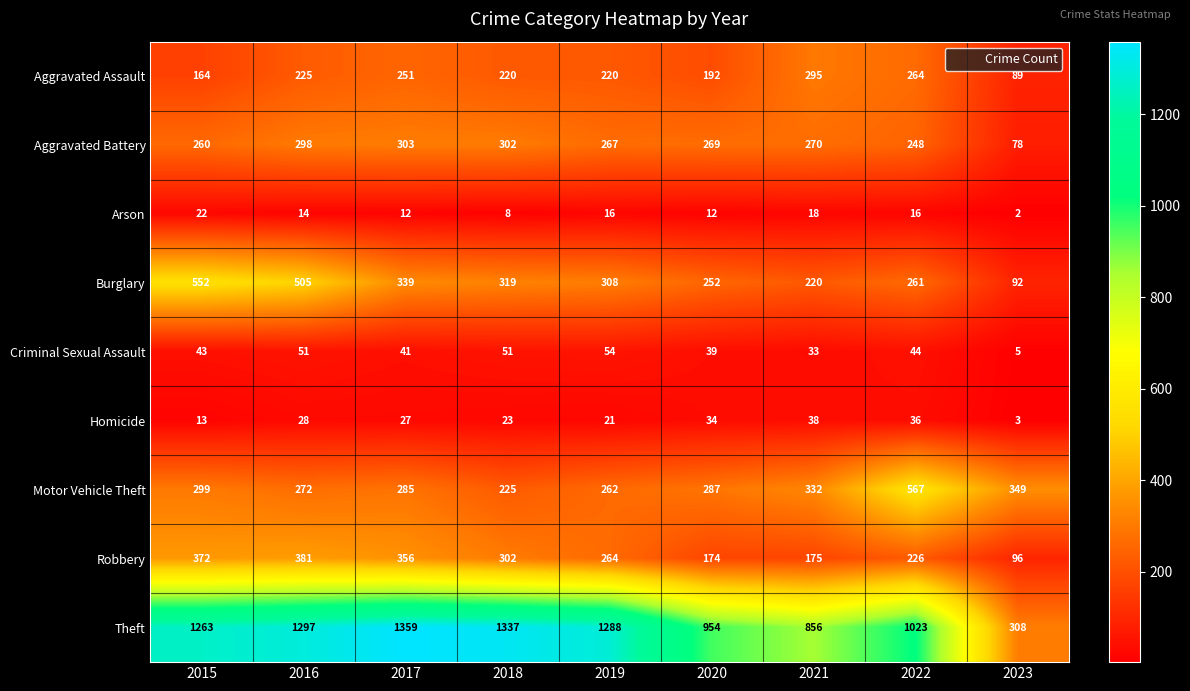

Between 2018 and 2021, which series saw the biggest shift?

Theft